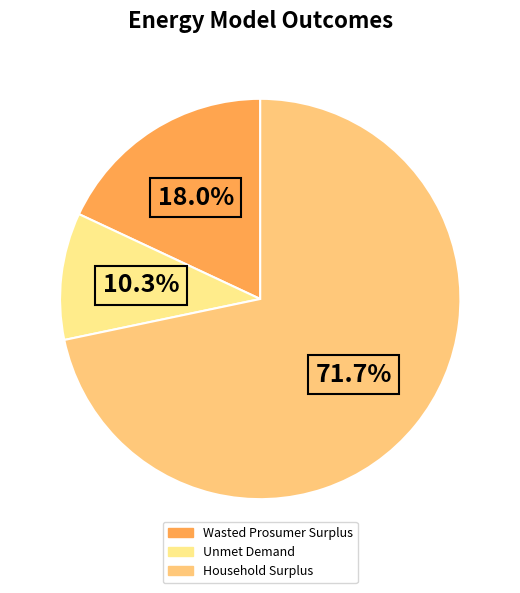

To the nearest percent, what portion does Household Surplus represent?

72%